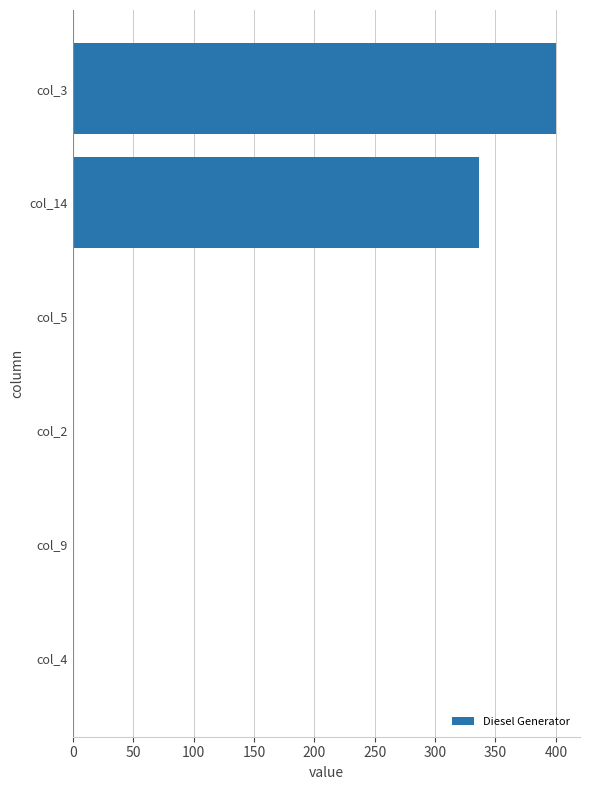

Reading bottom to top, transcribe all the data shown in this chart.

col_4=0	col_9=0	col_2=0	col_5=0	col_14=336	col_3=400